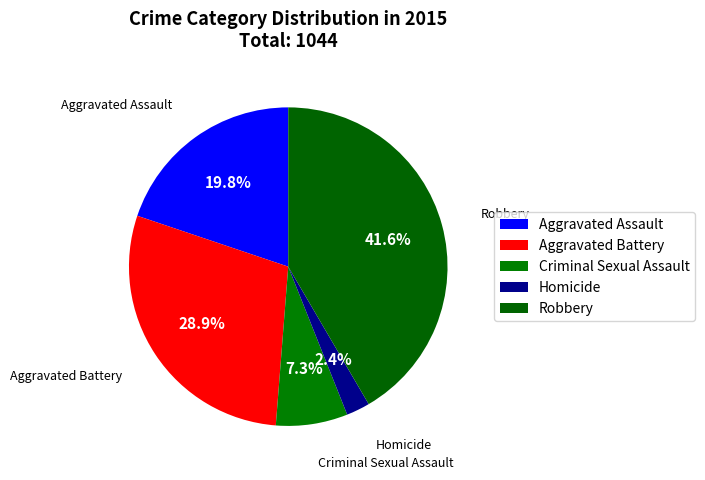

How many segments does this pie chart have?

5